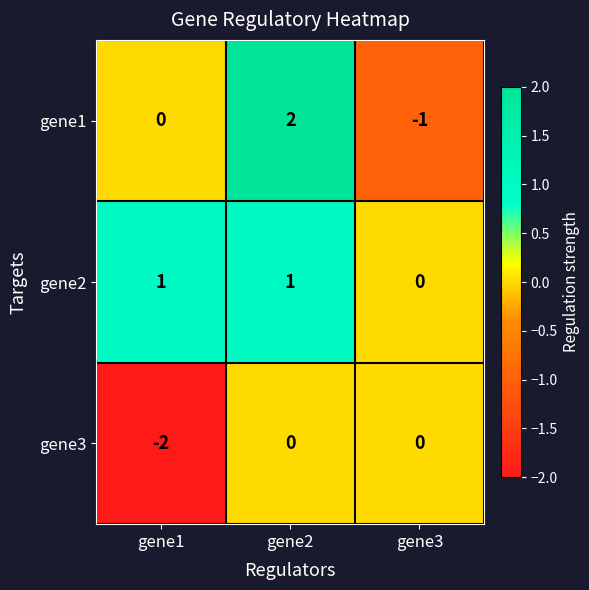

How many gene3 values are between -2 and 0?

3